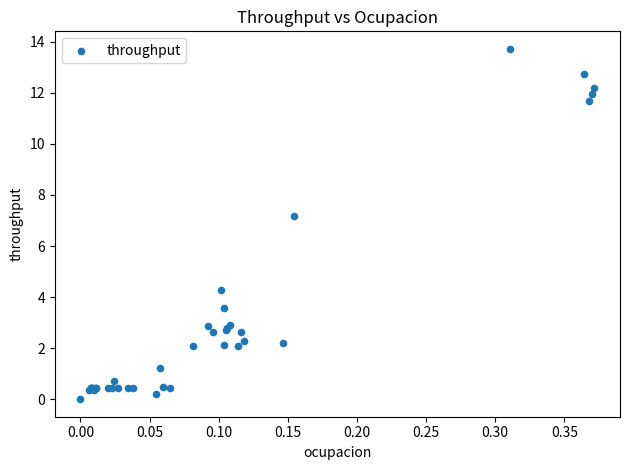

What Y value in the scatter plot is closest to 6?

7.2